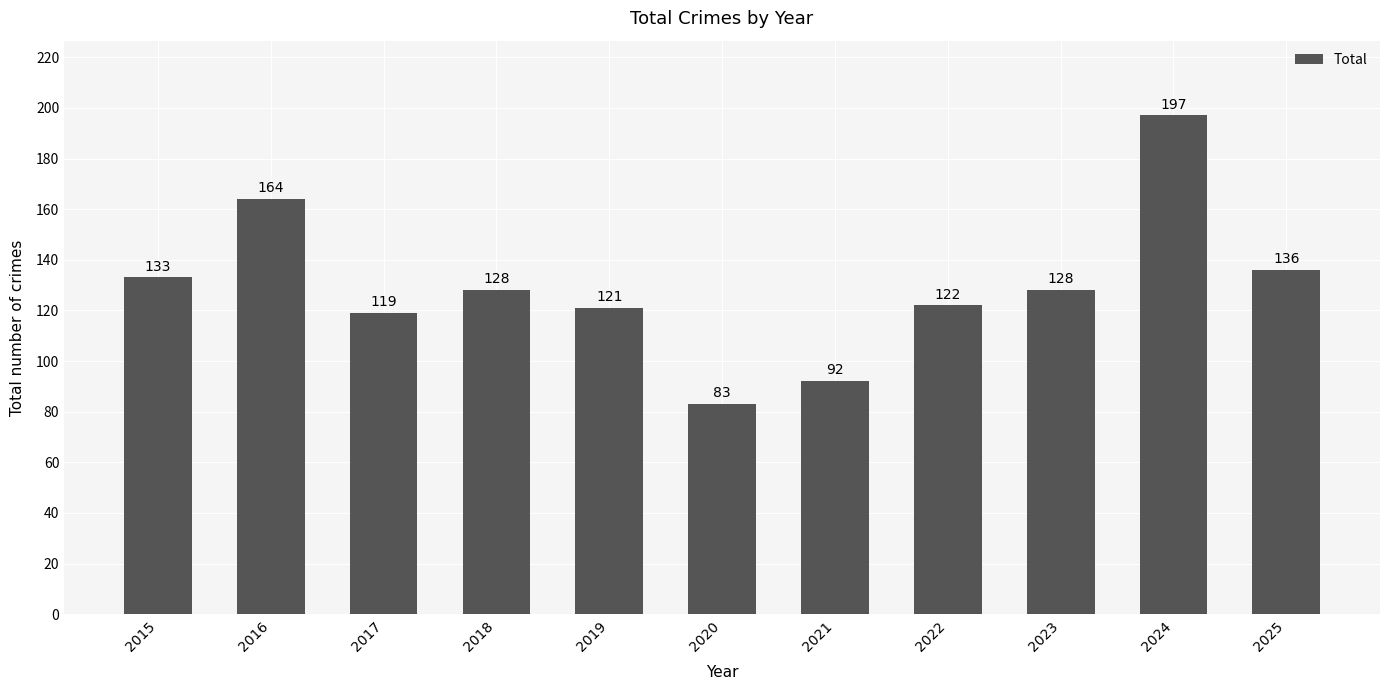

How many categories are shown in the chart?

11